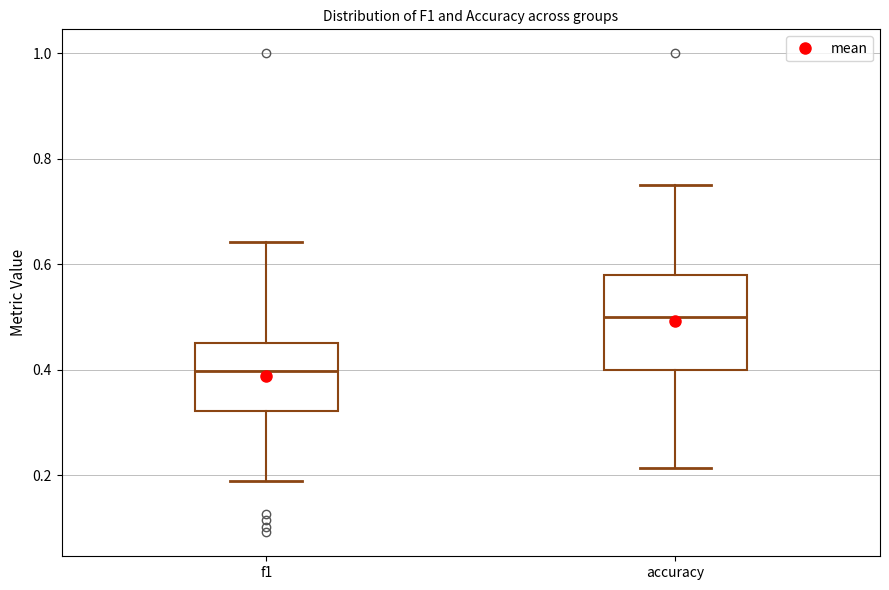

Where does the median line of the box for f1 sit on the y-axis? The values are not printed on the chart, so give them approximately, as read against the axis.

0.40